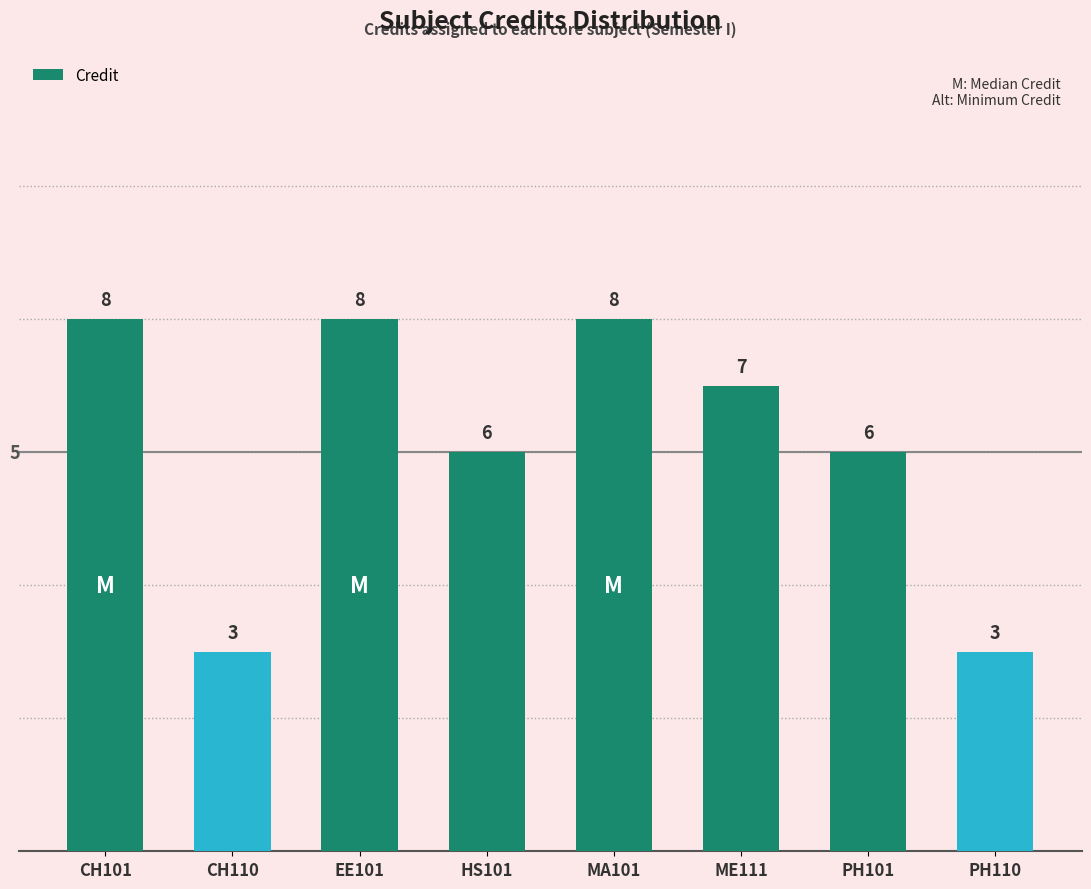

What is the ratio of the value at ME111 to the value at EE101?

0.9